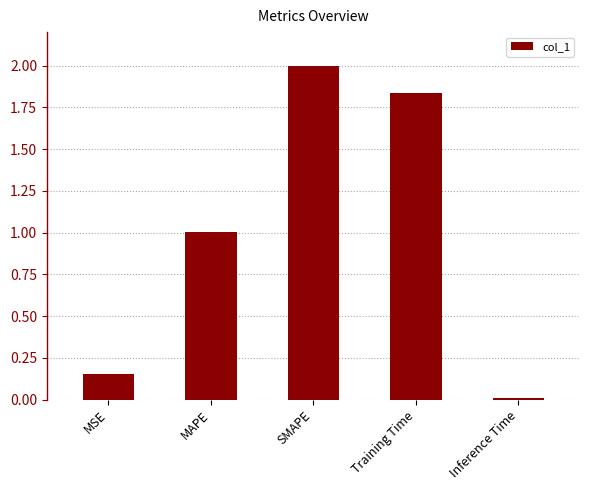

What is the label of the 5th bar from the left?

Inference Time